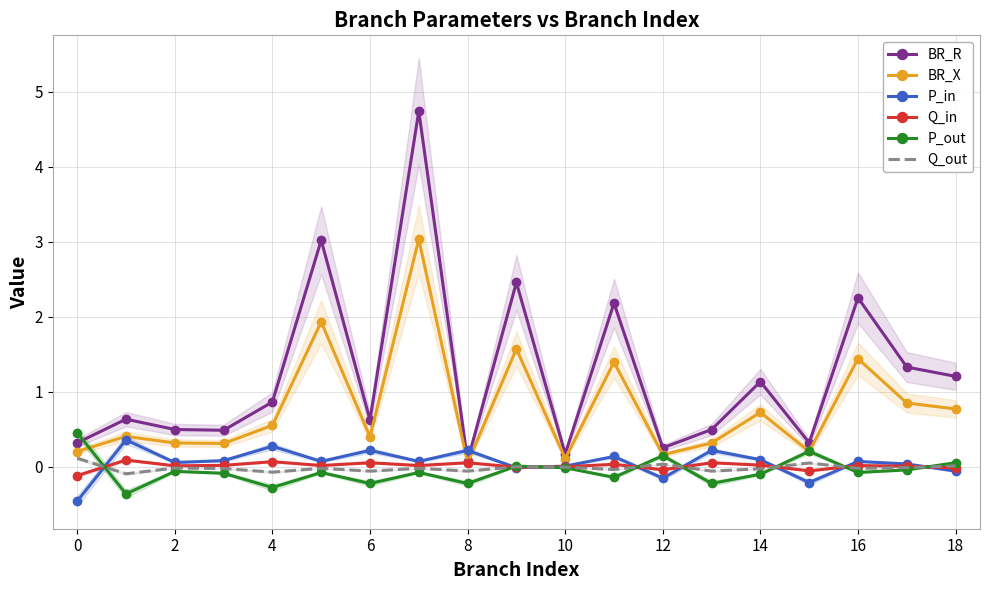

What are all the series names shown in the legend?

BR_R, BR_X, P_in, Q_in, P_out, Q_out